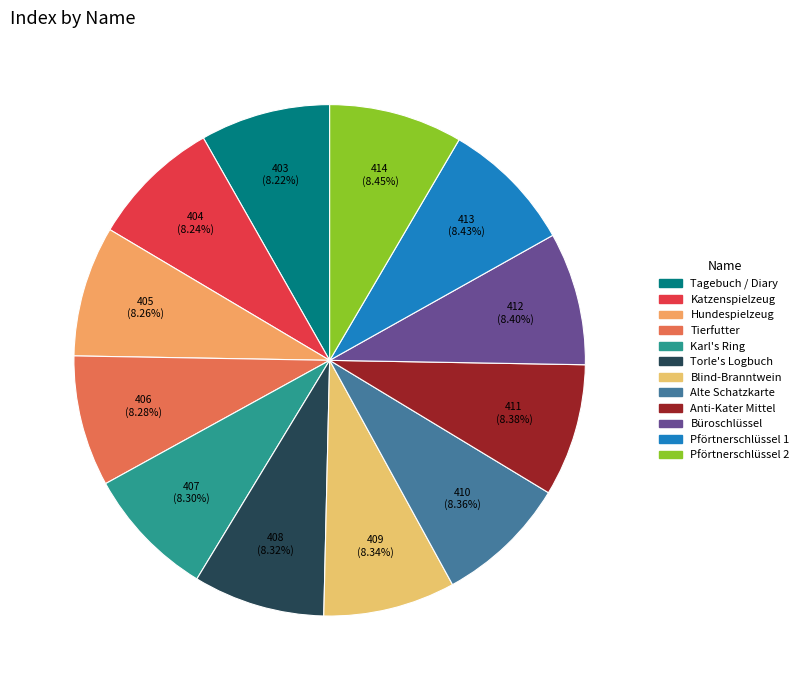

What is the largest slice in the pie chart?

Pförtnerschlüssel 2 / Gate Keeper's Key 2